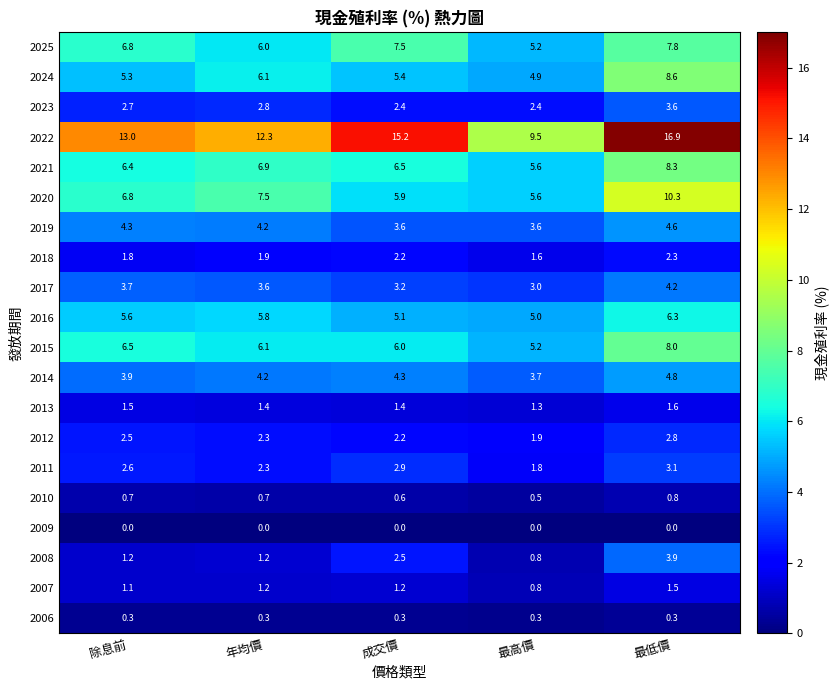

The 2020 series shows 8.9 at 最高價. True or false?

False